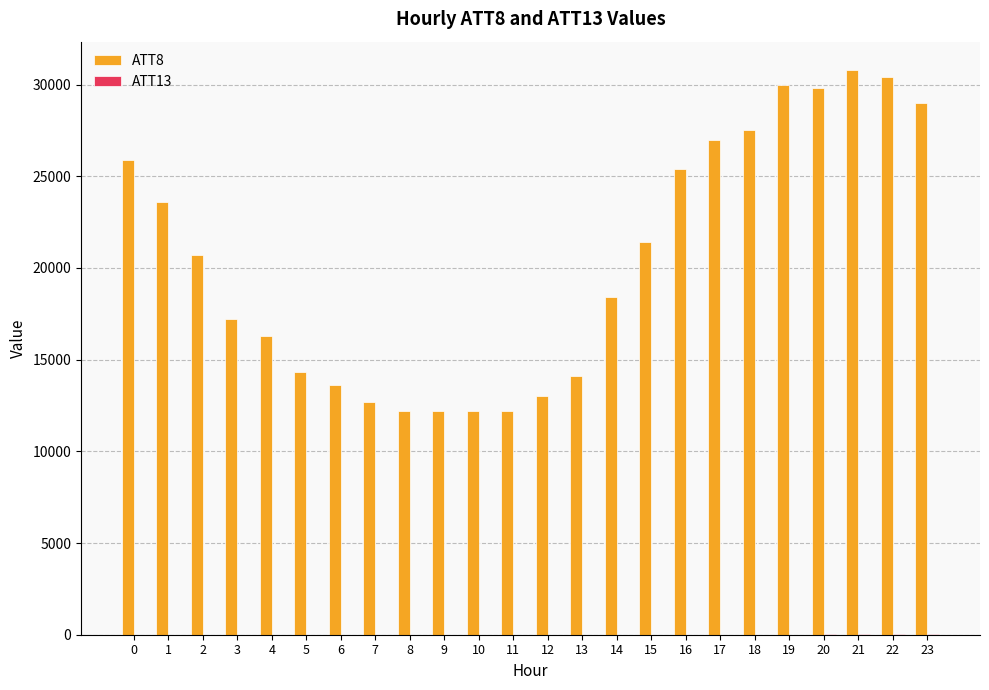

The ATT8 series shows 27000.0 at 17. True or false?

True